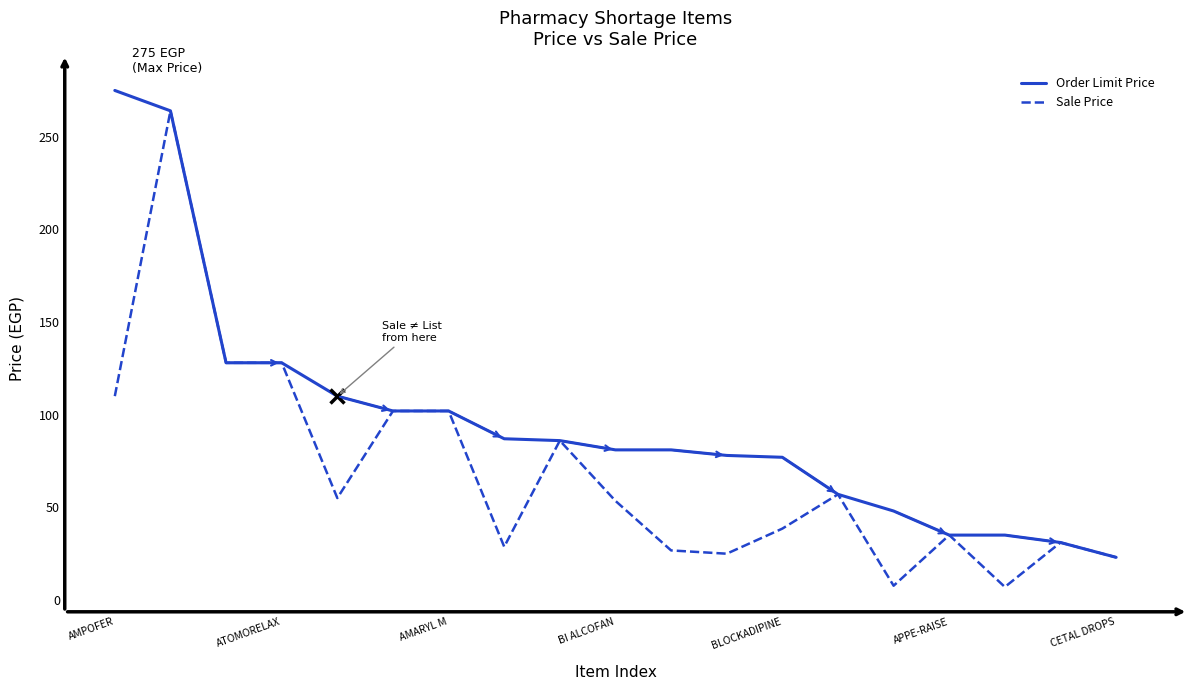

Is this an area chart (filled region under the line)?

No